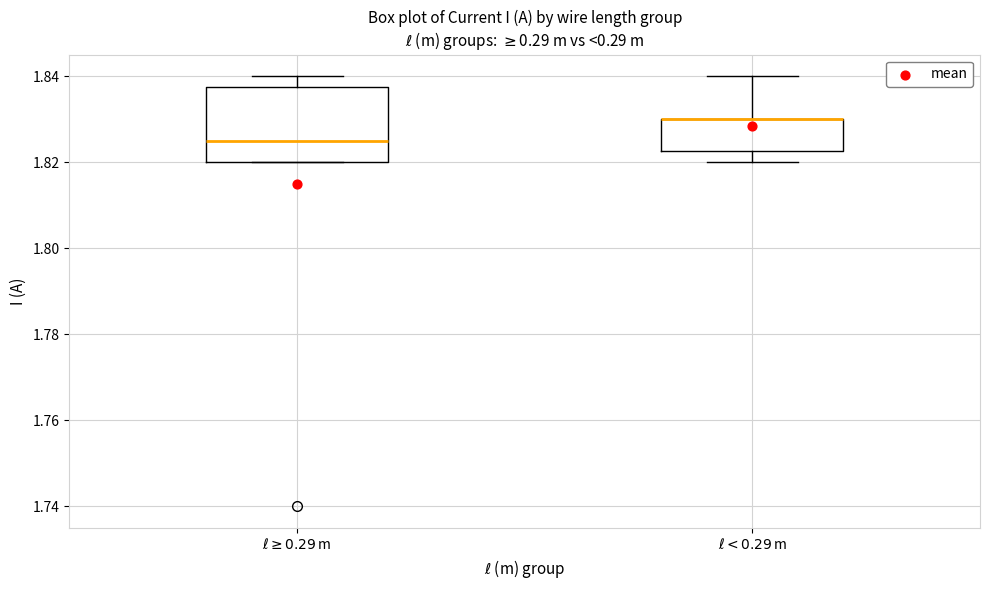

Reading left to right, transcribe this box plot: for each box, give where its median line is, the range the box spans, and where its two whiskers end, as read against the y-axis. The values are not printed on the chart, so give them approximately, as read against the axis.

$\ell \geq 0.29$ m: median 1.826, box 1.820 to 1.838, whiskers 1.820 to 1.840
$\ell < 0.29$ m: median 1.830 (drawn on the box's upper edge), box 1.822 to 1.830, whiskers 1.820 to 1.840